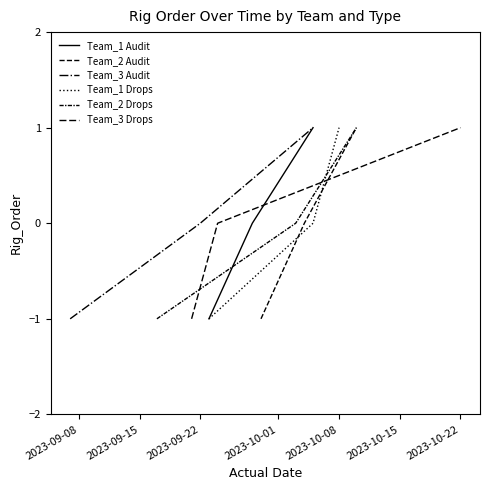

Count the number of data series in this chart.

6